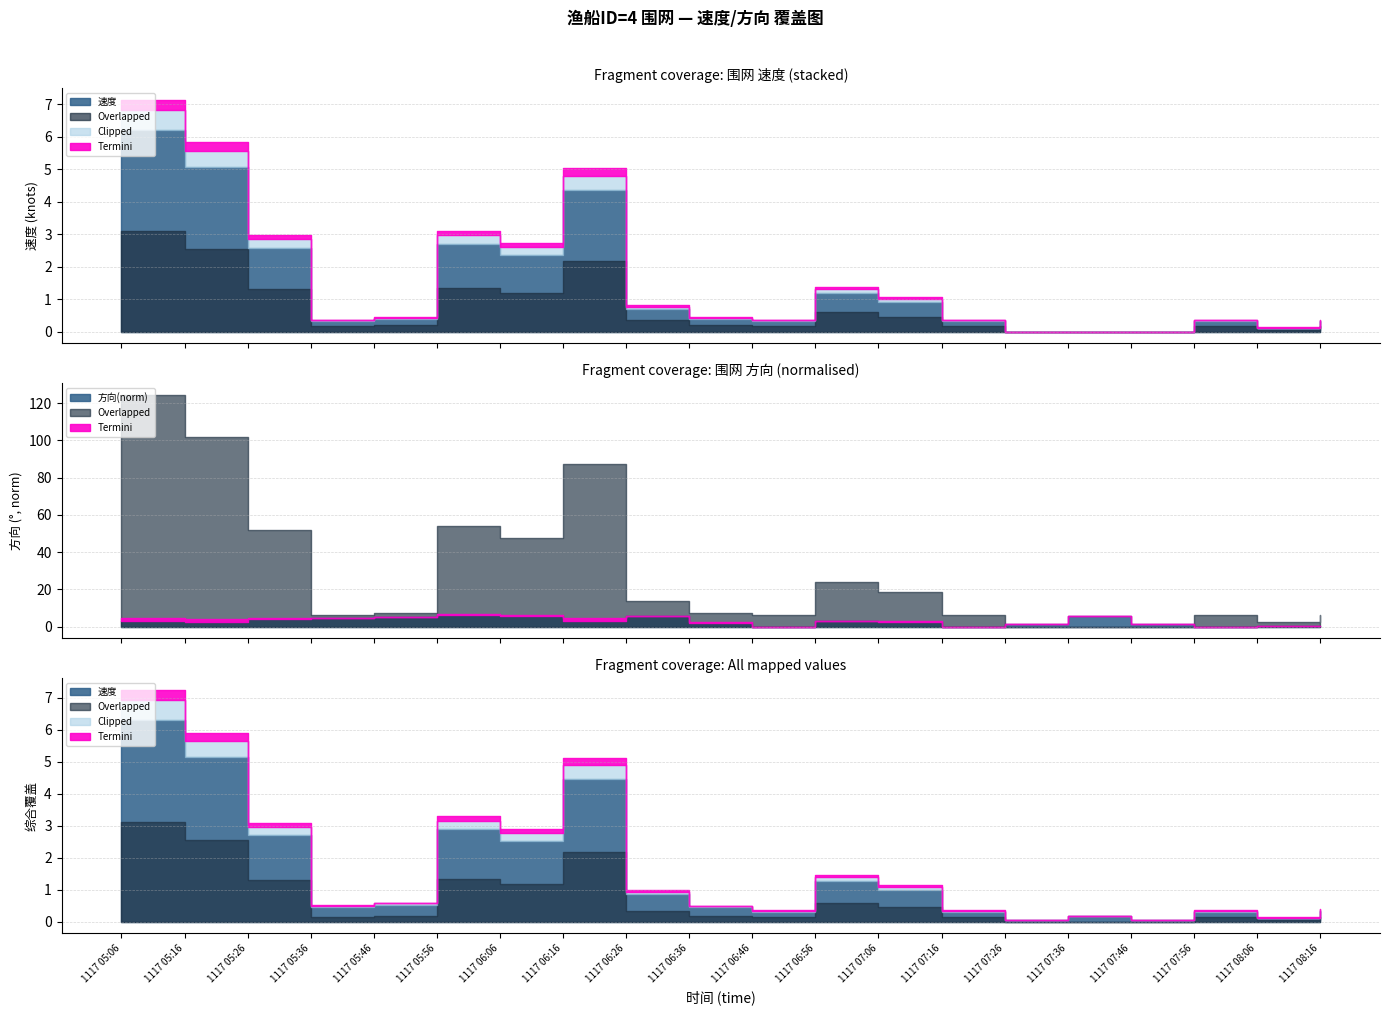

The Clipped series shows 0.6 at 1117 05:06. True or false?

True